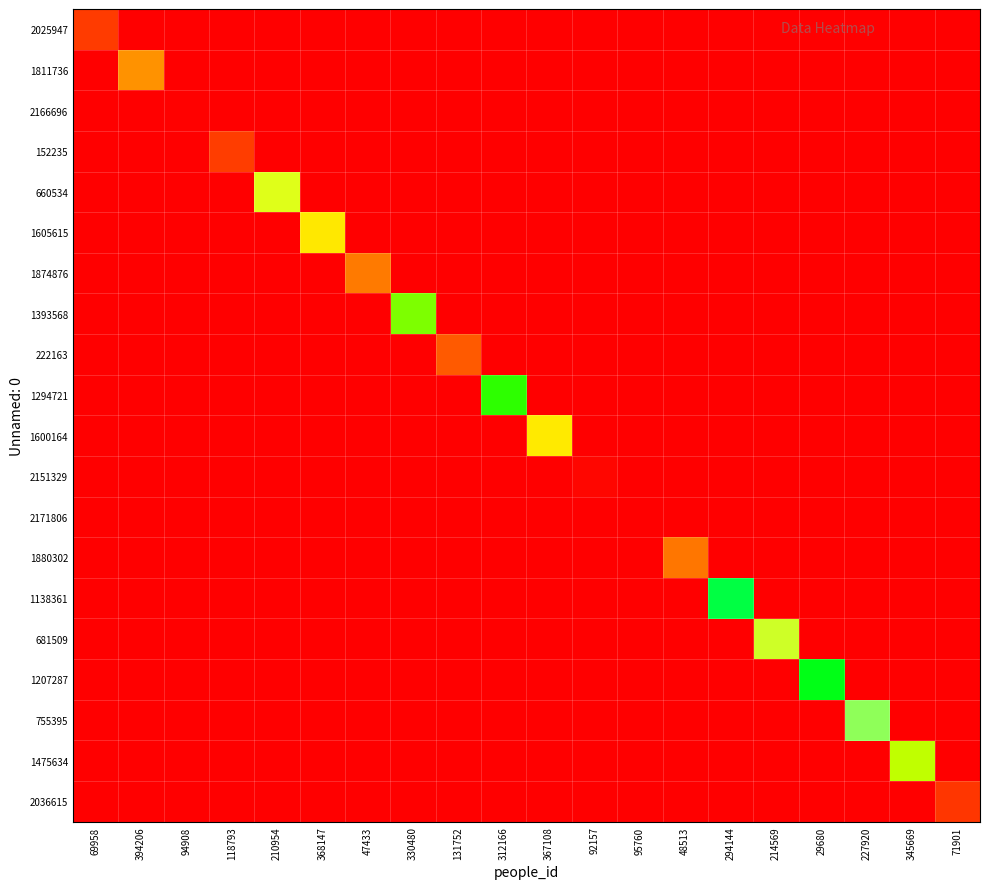

Reading left to right, extract all data points from this chart.

2025947: 69958=2025948	394206=0	94908=0	118793=0	210954=0	368147=0	47433=0	330480=0	131752=0	312166=0	367108=0	92157=0	95760=0	48513=0	294144=0	214569=0	29680=0	227920=0	345669=0	71901=0
1811736: 69958=0	394206=1811737	94908=0	118793=0	210954=0	368147=0	47433=0	330480=0	131752=0	312166=0	367108=0	92157=0	95760=0	48513=0	294144=0	214569=0	29680=0	227920=0	345669=0	71901=0
2166696: 69958=0	394206=0	94908=2166697	118793=0	210954=0	368147=0	47433=0	330480=0	131752=0	312166=0	367108=0	92157=0	95760=0	48513=0	294144=0	214569=0	29680=0	227920=0	345669=0	71901=0
152235: 69958=0	394206=0	94908=0	118793=152236	210954=0	368147=0	47433=0	330480=0	131752=0	312166=0	367108=0	92157=0	95760=0	48513=0	294144=0	214569=0	29680=0	227920=0	345669=0	71901=0
660534: 69958=0	394206=0	94908=0	118793=0	210954=660535	368147=0	47433=0	330480=0	131752=0	312166=0	367108=0	92157=0	95760=0	48513=0	294144=0	214569=0	29680=0	227920=0	345669=0	71901=0
1605615: 69958=0	394206=0	94908=0	118793=0	210954=0	368147=1605616	47433=0	330480=0	131752=0	312166=0	367108=0	92157=0	95760=0	48513=0	294144=0	214569=0	29680=0	227920=0	345669=0	71901=0
1874876: 69958=0	394206=0	94908=0	118793=0	210954=0	368147=0	47433=1874877	330480=0	131752=0	312166=0	367108=0	92157=0	95760=0	48513=0	294144=0	214569=0	29680=0	227920=0	345669=0	71901=0
1393568: 69958=0	394206=0	94908=0	118793=0	210954=0	368147=0	47433=0	330480=1393569	131752=0	312166=0	367108=0	92157=0	95760=0	48513=0	294144=0	214569=0	29680=0	227920=0	345669=0	71901=0
222163: 69958=0	394206=0	94908=0	118793=0	210954=0	368147=0	47433=0	330480=0	131752=222164	312166=0	367108=0	92157=0	95760=0	48513=0	294144=0	214569=0	29680=0	227920=0	345669=0	71901=0
1294721: 69958=0	394206=0	94908=0	118793=0	210954=0	368147=0	47433=0	330480=0	131752=0	312166=1294722	367108=0	92157=0	95760=0	48513=0	294144=0	214569=0	29680=0	227920=0	345669=0	71901=0
1600164: 69958=0	394206=0	94908=0	118793=0	210954=0	368147=0	47433=0	330480=0	131752=0	312166=0	367108=1600165	92157=0	95760=0	48513=0	294144=0	214569=0	29680=0	227920=0	345669=0	71901=0
2151329: 69958=0	394206=0	94908=0	118793=0	210954=0	368147=0	47433=0	330480=0	131752=0	312166=0	367108=0	92157=2151330	95760=0	48513=0	294144=0	214569=0	29680=0	227920=0	345669=0	71901=0
2171806: 69958=0	394206=0	94908=0	118793=0	210954=0	368147=0	47433=0	330480=0	131752=0	312166=0	367108=0	92157=0	95760=2171807	48513=0	294144=0	214569=0	29680=0	227920=0	345669=0	71901=0
1880302: 69958=0	394206=0	94908=0	118793=0	210954=0	368147=0	47433=0	330480=0	131752=0	312166=0	367108=0	92157=0	95760=0	48513=1880303	294144=0	214569=0	29680=0	227920=0	345669=0	71901=0
1138361: 69958=0	394206=0	94908=0	118793=0	210954=0	368147=0	47433=0	330480=0	131752=0	312166=0	367108=0	92157=0	95760=0	48513=0	294144=1138362	214569=0	29680=0	227920=0	345669=0	71901=0
681509: 69958=0	394206=0	94908=0	118793=0	210954=0	368147=0	47433=0	330480=0	131752=0	312166=0	367108=0	92157=0	95760=0	48513=0	294144=0	214569=681510	29680=0	227920=0	345669=0	71901=0
1207287: 69958=0	394206=0	94908=0	118793=0	210954=0	368147=0	47433=0	330480=0	131752=0	312166=0	367108=0	92157=0	95760=0	48513=0	294144=0	214569=0	29680=1207288	227920=0	345669=0	71901=0
755395: 69958=0	394206=0	94908=0	118793=0	210954=0	368147=0	47433=0	330480=0	131752=0	312166=0	367108=0	92157=0	95760=0	48513=0	294144=0	214569=0	29680=0	227920=755396	345669=0	71901=0
1475634: 69958=0	394206=0	94908=0	118793=0	210954=0	368147=0	47433=0	330480=0	131752=0	312166=0	367108=0	92157=0	95760=0	48513=0	294144=0	214569=0	29680=0	227920=0	345669=1475635	71901=0
2036615: 69958=0	394206=0	94908=0	118793=0	210954=0	368147=0	47433=0	330480=0	131752=0	312166=0	367108=0	92157=0	95760=0	48513=0	294144=0	214569=0	29680=0	227920=0	345669=0	71901=2036616